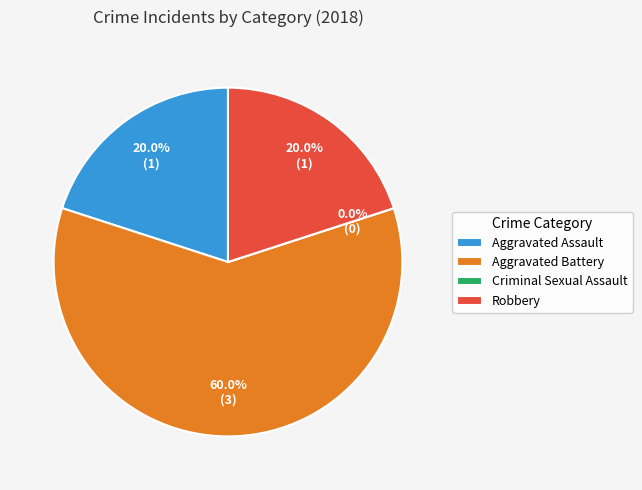

The Aggravated Assault slice represents 27% of the pie. True or false?

False